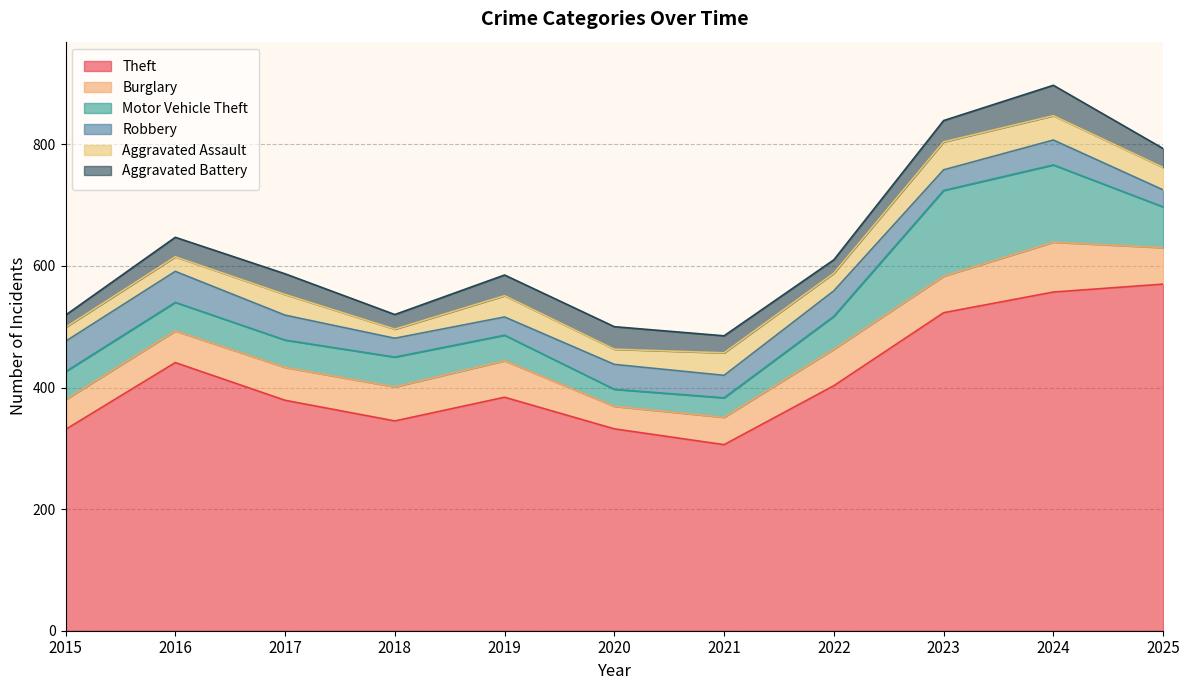

At which category does Burglary reach its first local peak?

2019